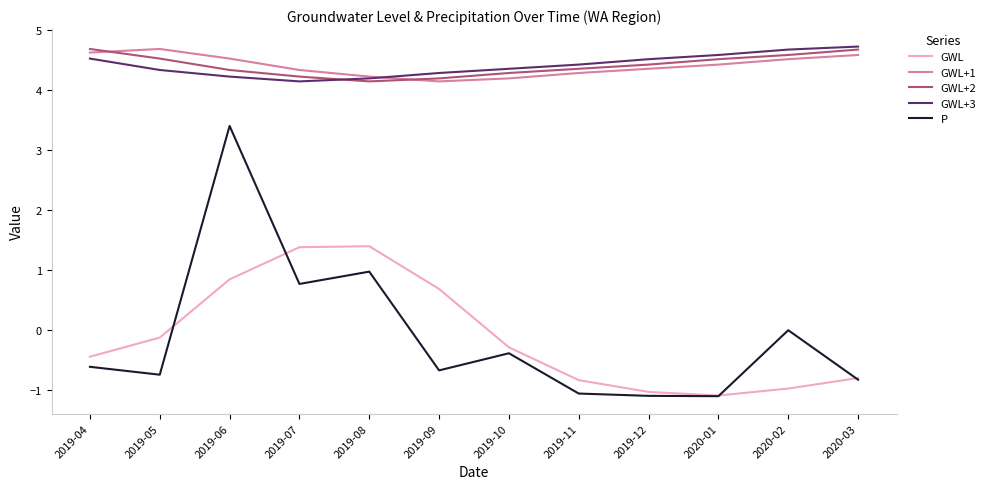

How many GWL+1 values are between 4 and 5?

12